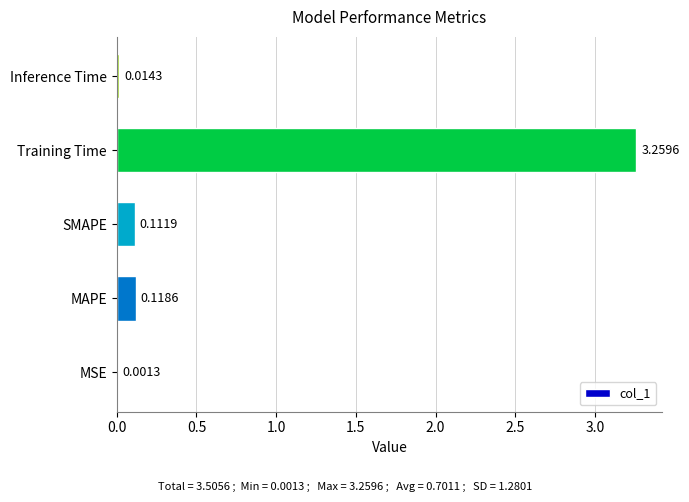

Are the bars grouped side by side (vs. stacked)?

No